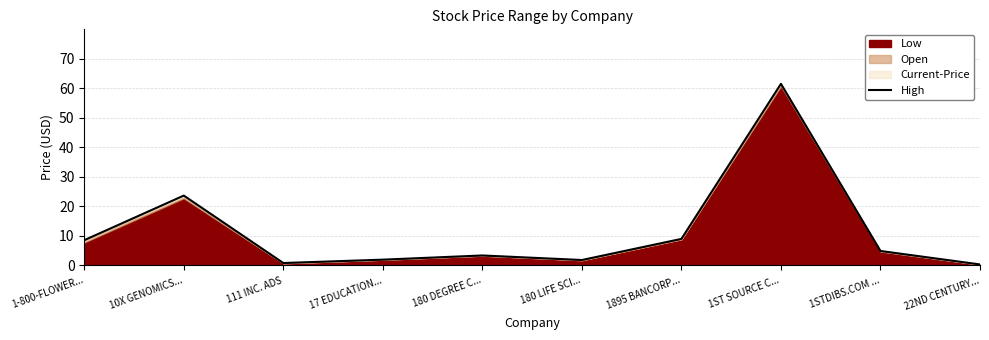

Where does the data first go above 4?

1-800-FLOWER...